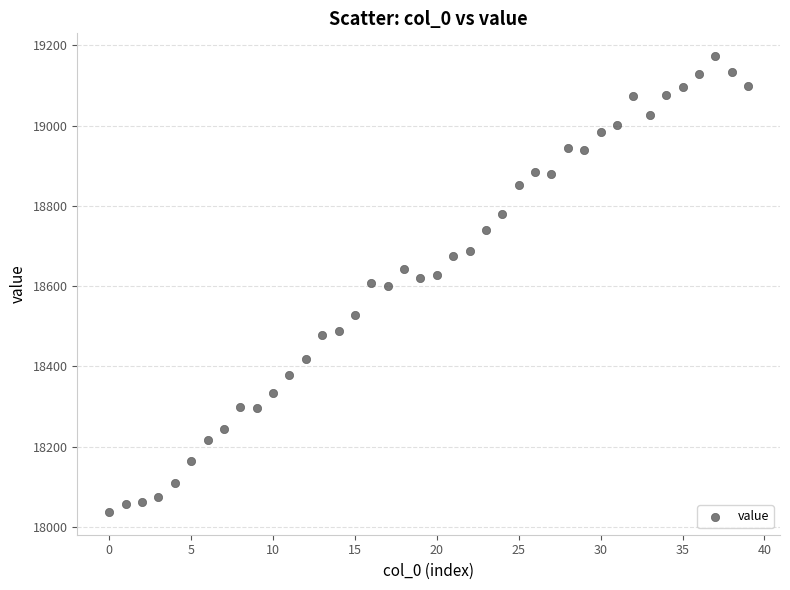

What is the range of Y values (max minus min)?

1136